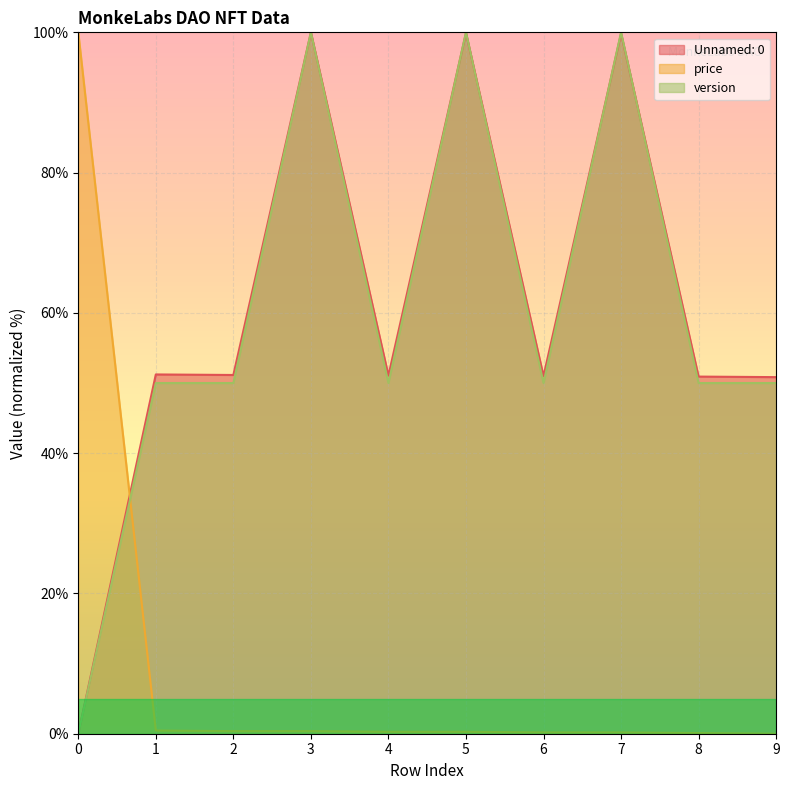

What is the value of the Unnamed: 0 point at the 5th from the left?

51.1